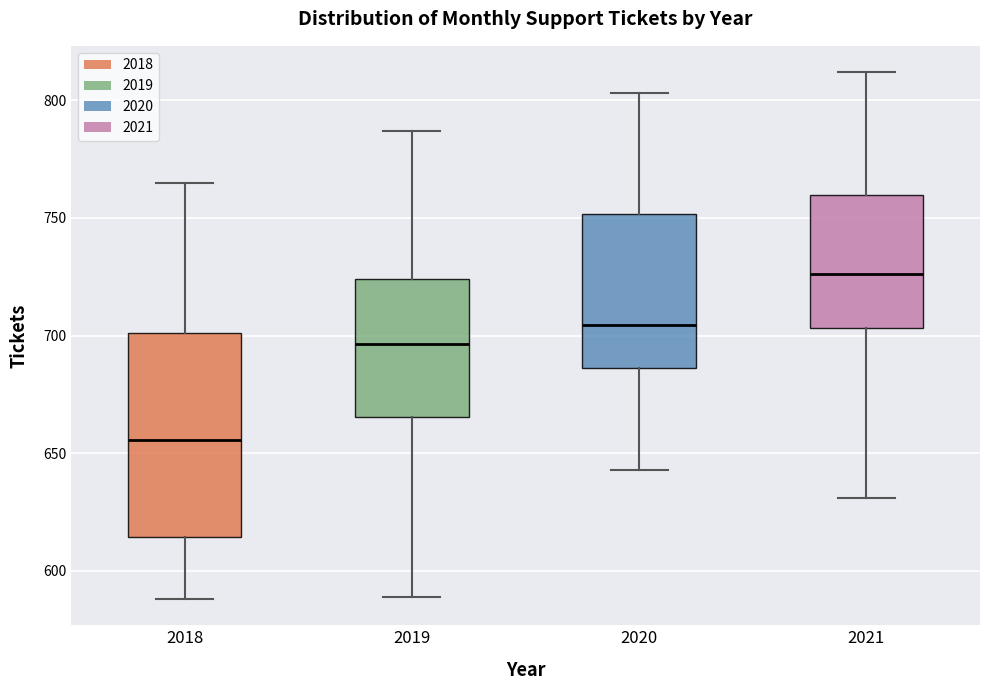

Reading left to right, read every box against the y-axis: the position of its median line, the range the box covers, and the ends of its whiskers. The values are not printed on the chart, so give them approximately, as read against the axis.

2018: median 655, box 615 to 700, whiskers 590 to 765
2019: median 695, box 665 to 725, whiskers 590 to 785
2020: median 705, box 685 to 750, whiskers 645 to 805
2021: median 725, box 705 to 760, whiskers 630 to 810